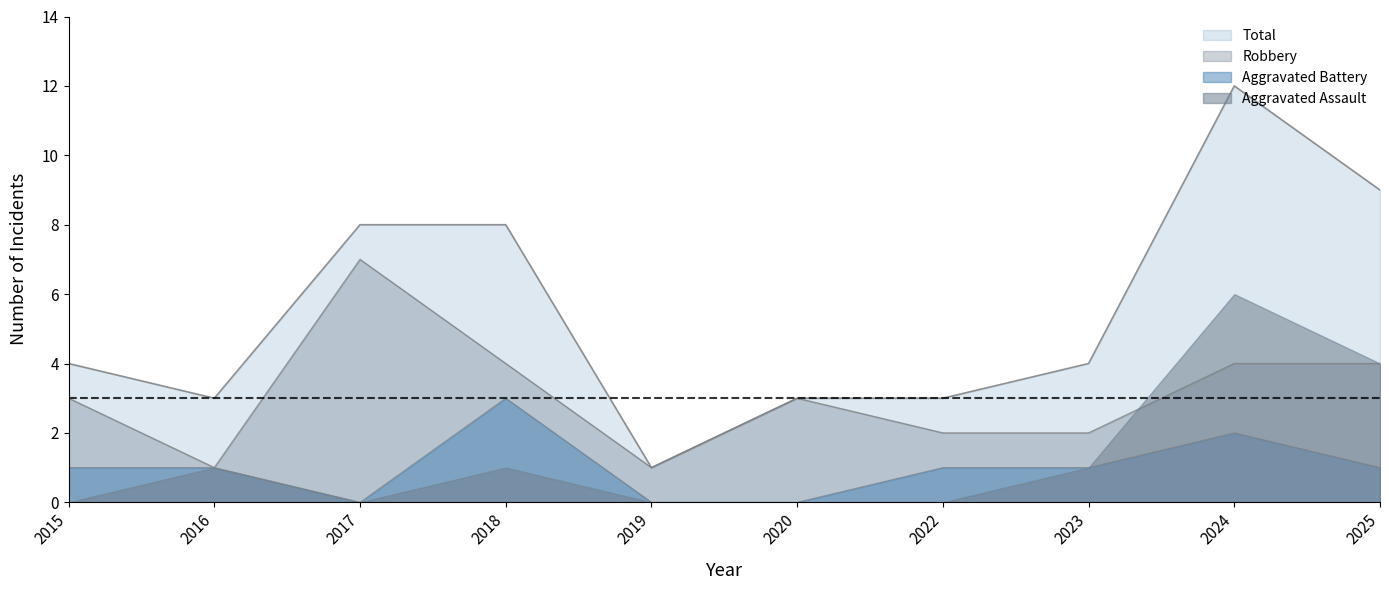

Which series has the widest spread of values?

Total